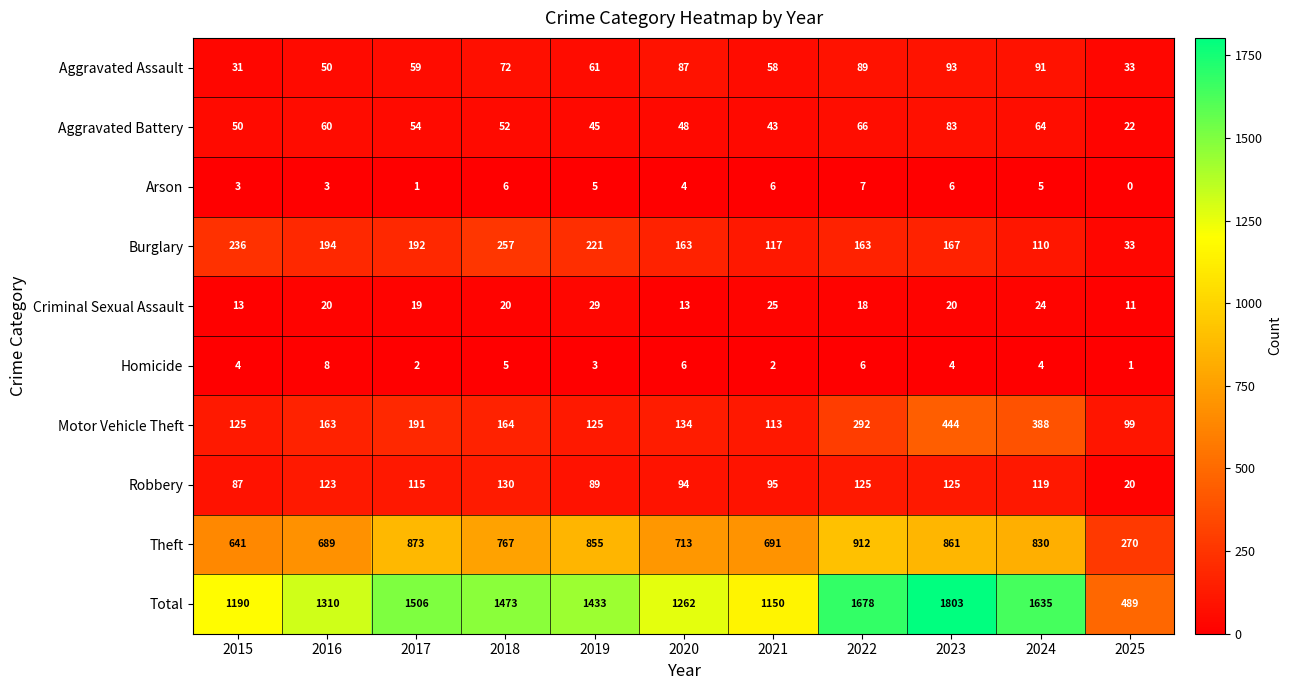

What is the minimum value for Aggravated Battery?

22